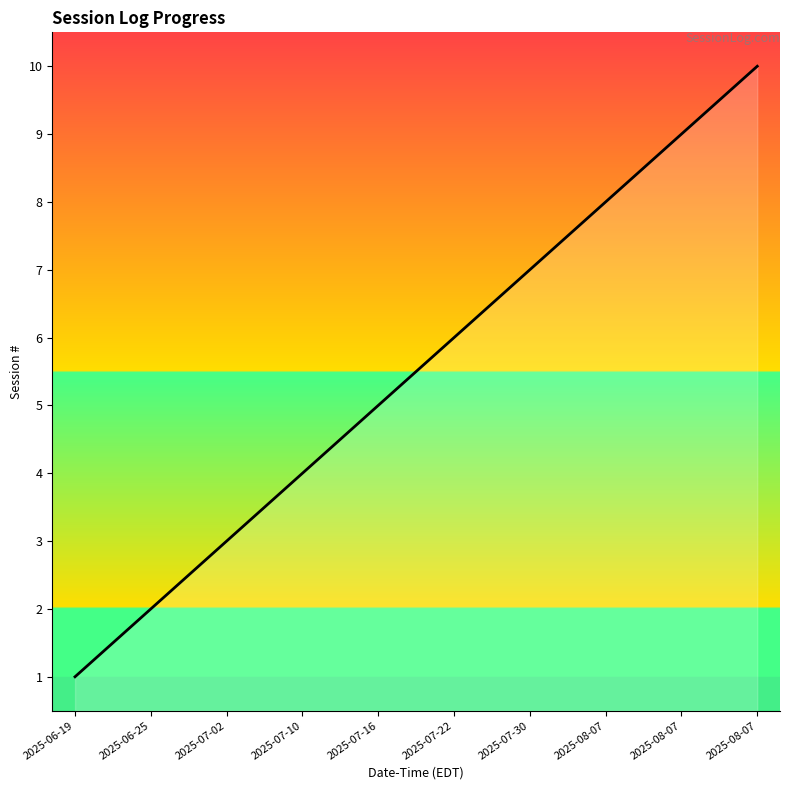

What value does the data have at 2025-08-07?

8